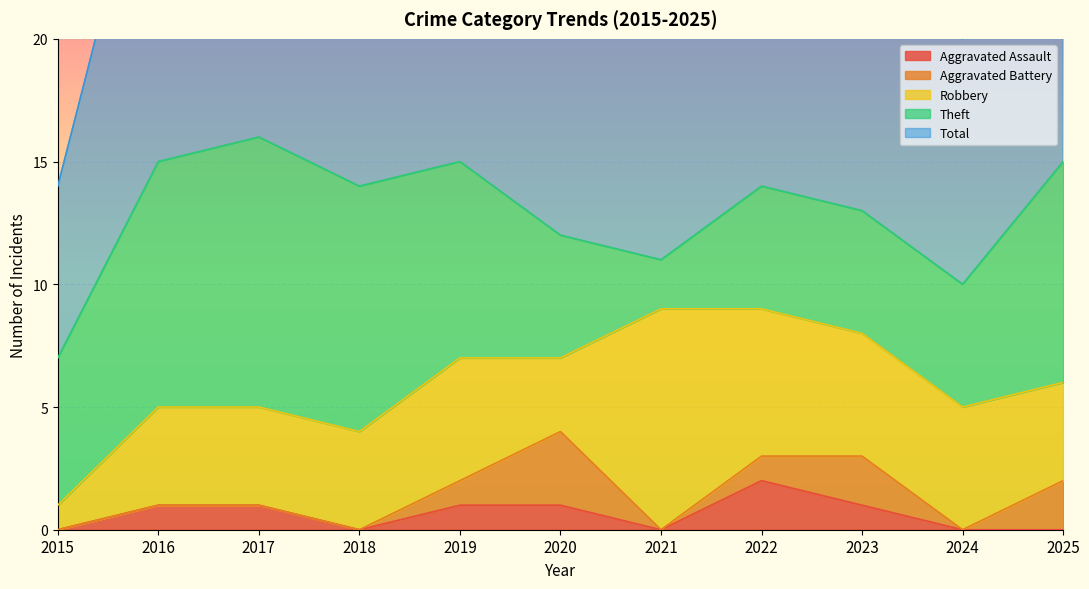

What is the difference between the highest and lowest values at 2023?

12